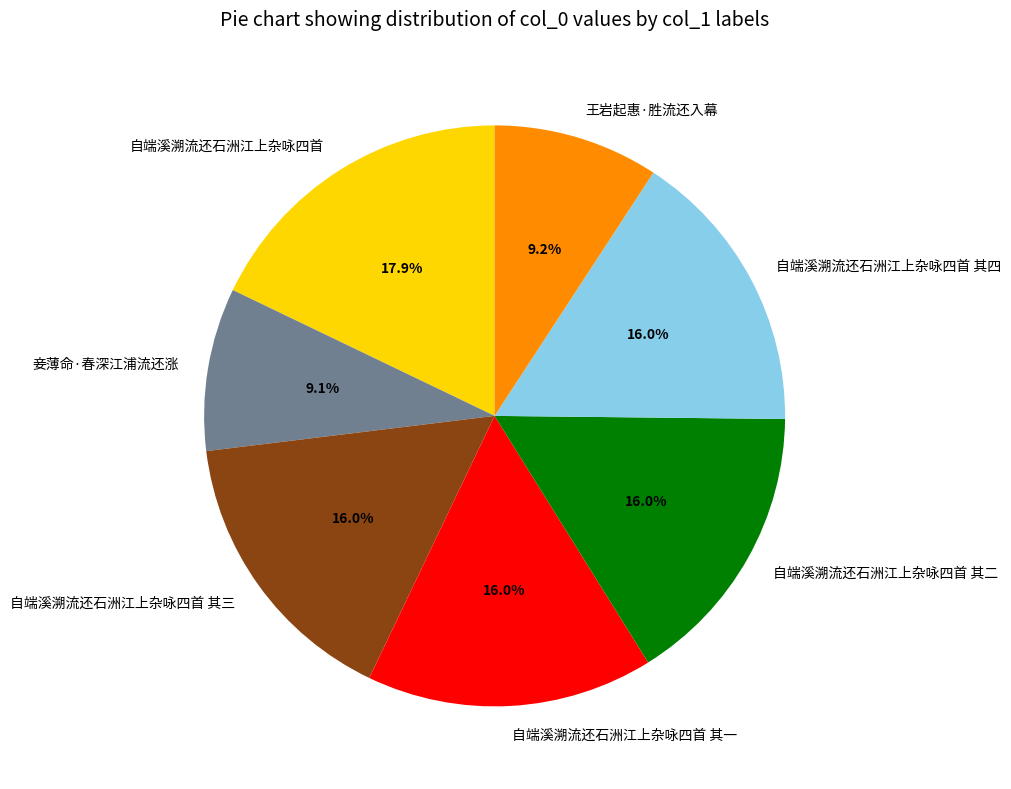

Combined, do 自端溪溯流还石洲江上杂咏四首 其二 and 自端溪溯流还石洲江上杂咏四首 其一 account for over 50%?

No